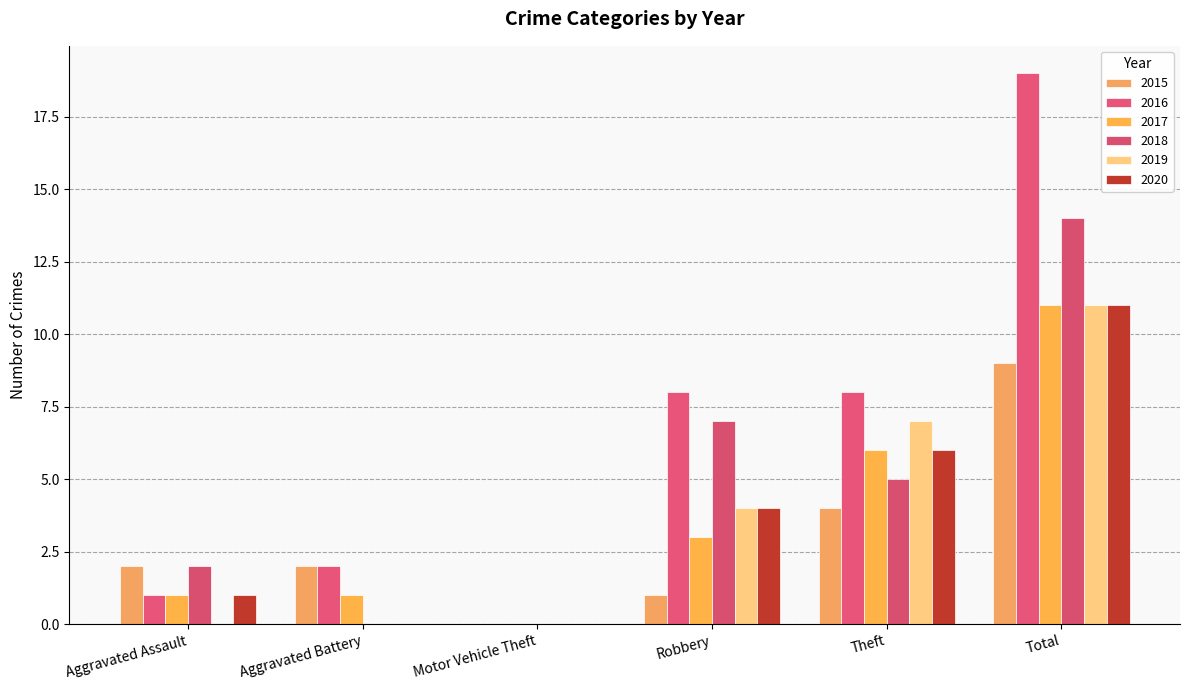

What is the difference between the highest and lowest values at Robbery?

7